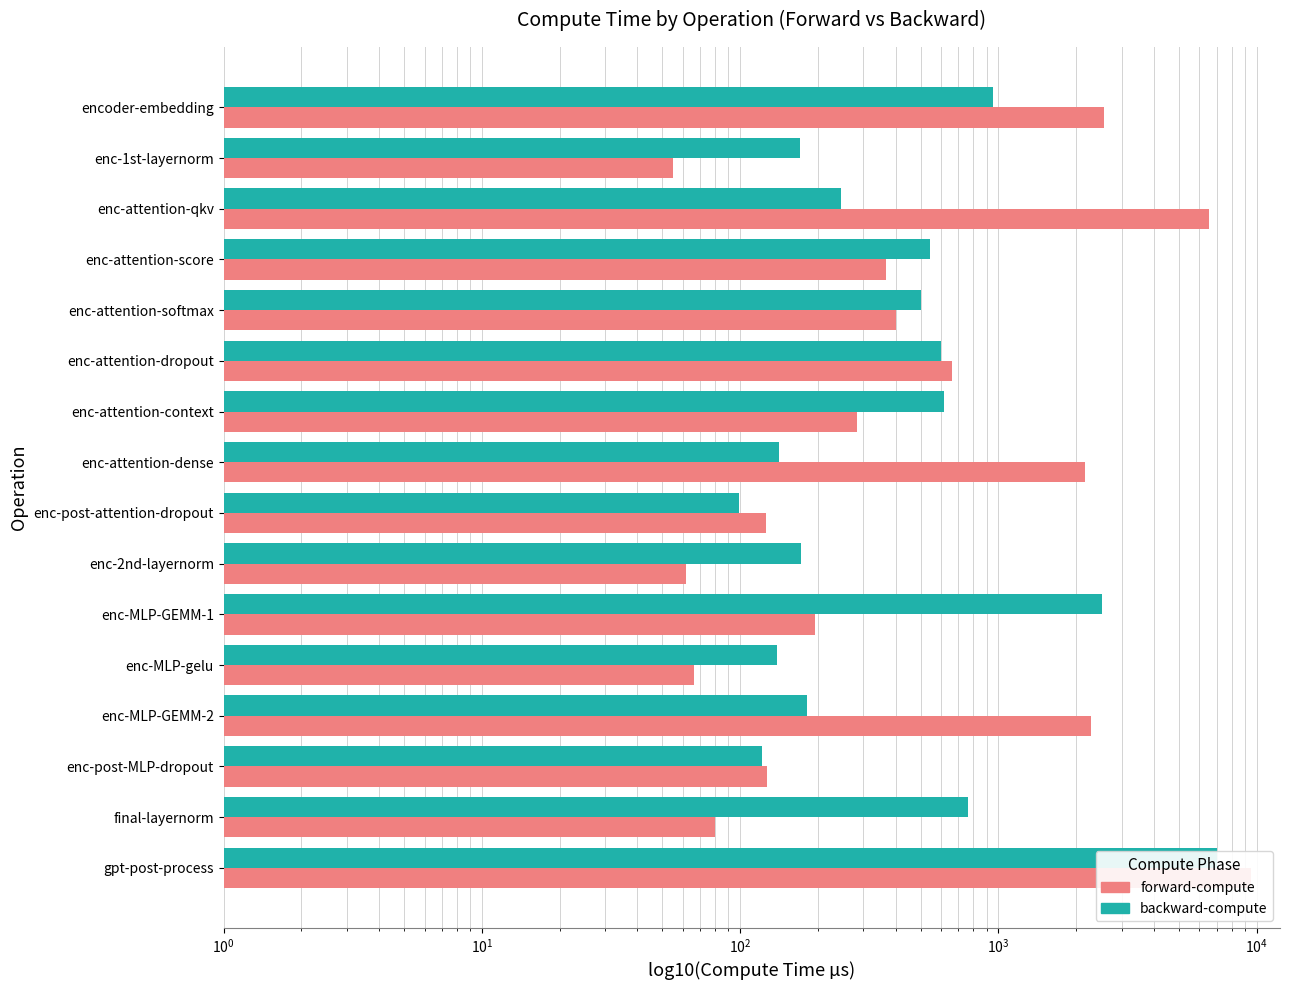

What is the sum of the backward-compute values at enc-MLP-GEMM-1 and enc-1st-layernorm?

2683.5